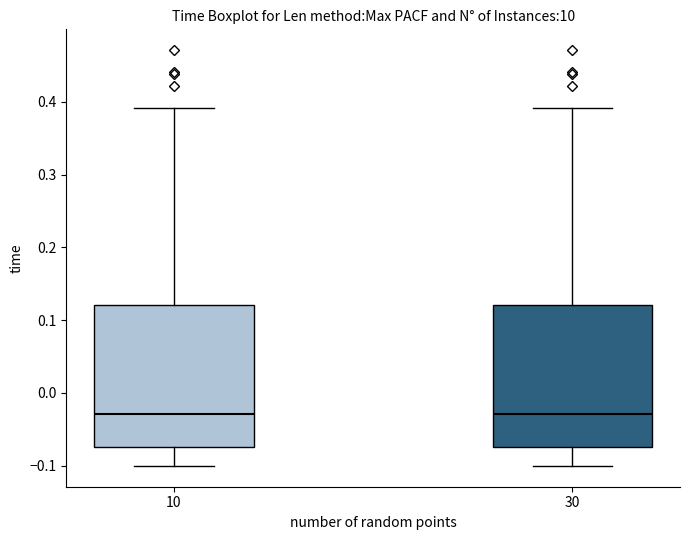

Reading left to right, read every box against the y-axis: the position of its median line, the range the box covers, and the ends of its whiskers. The values are not printed on the chart, so give them approximately, as read against the axis.

10: median -0.03, box -0.07 to 0.12, whiskers -0.10 to 0.39
30: median -0.03, box -0.07 to 0.12, whiskers -0.10 to 0.39